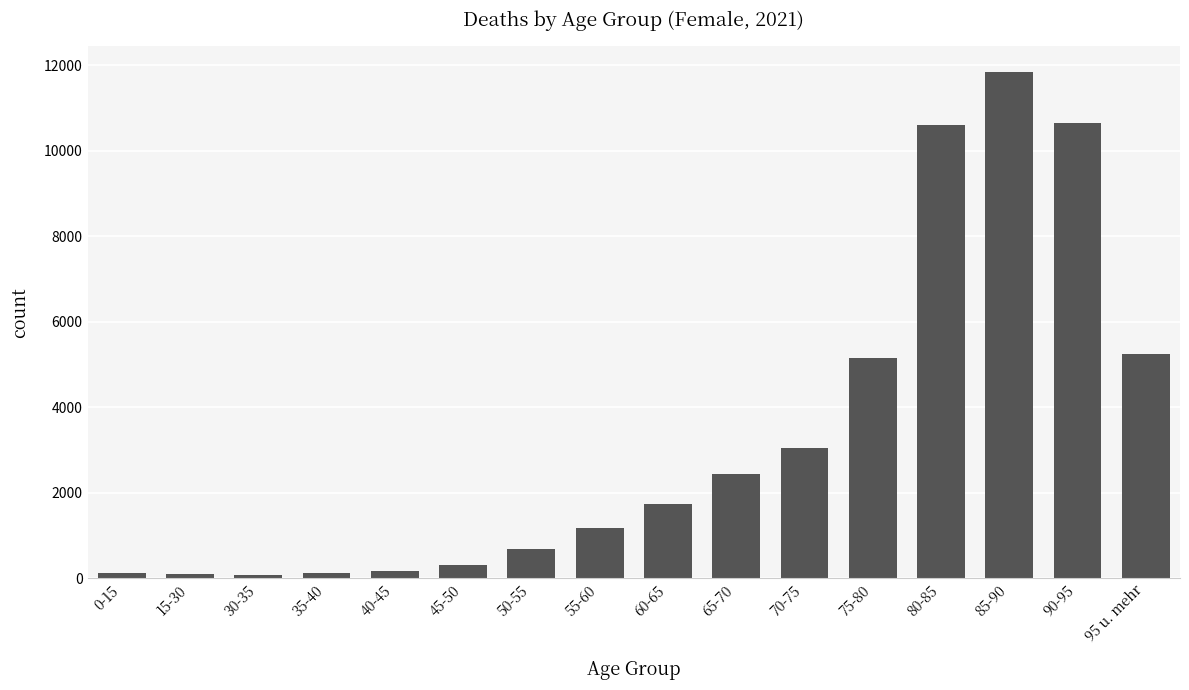

Count the number of data series in this chart.

1